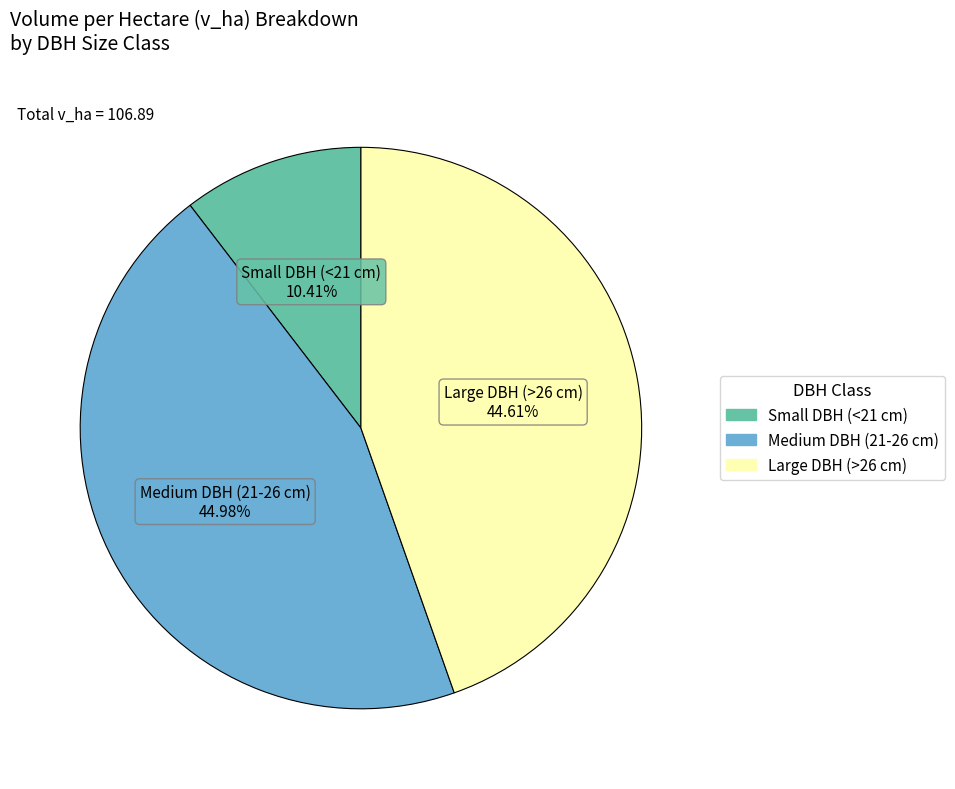

Do Large DBH (>26 cm) and Medium DBH (21-26 cm) together represent more than half of the pie?

Yes